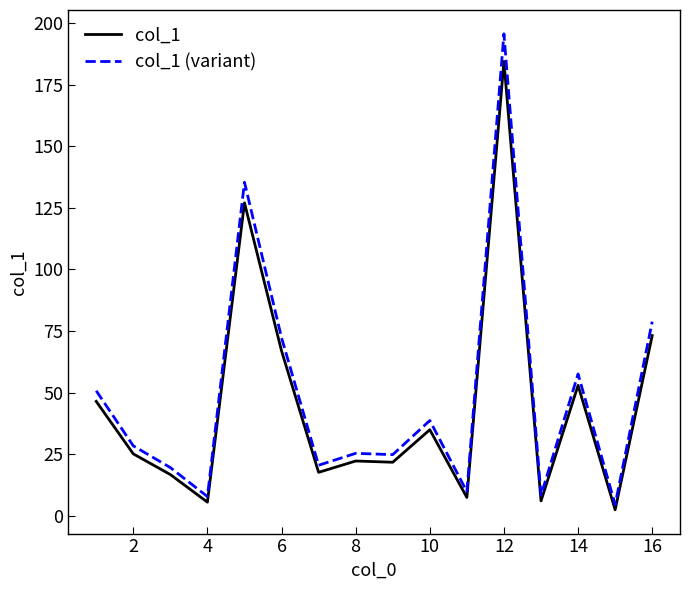

True or false: col_1 and col_1 (variant) cross at least once.

False